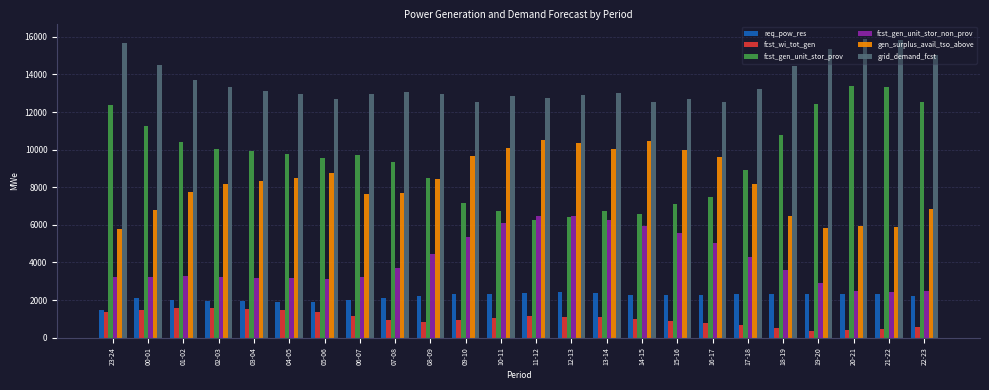

Rank the series by their maximum value, from lowest to highest.

fcst_wi_tot_gen, req_pow_res, fcst_gen_unit_stor_non_prov, gen_surplus_avail_tso_above, fcst_gen_unit_stor_prov, grid_demand_fcst